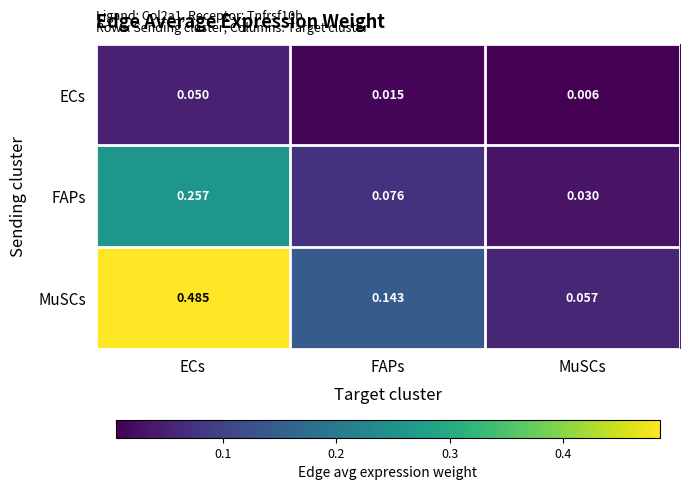

Is the value of ECs at MuSCs greater than the value of MuSCs at ECs?

No